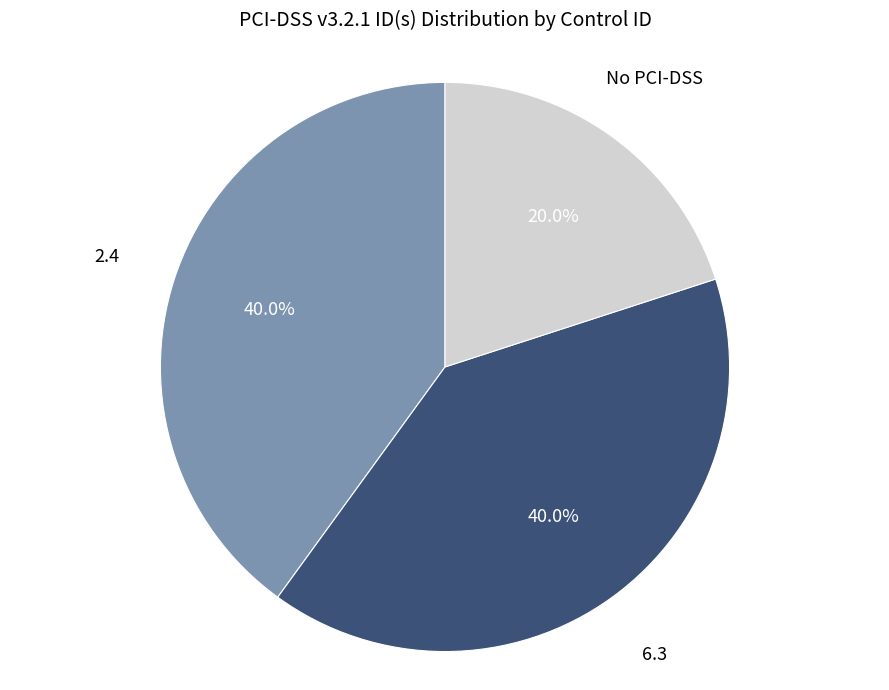

Does any single category account for the majority?

No